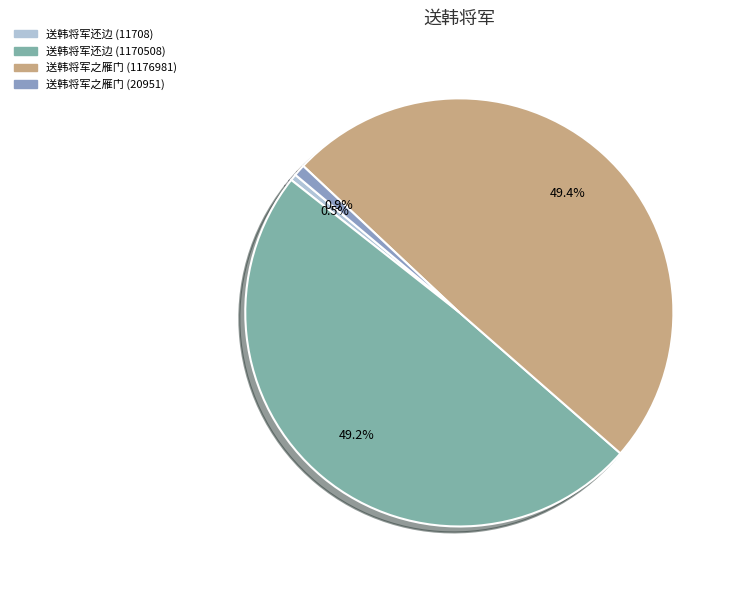

Count the number of slices in the pie.

4